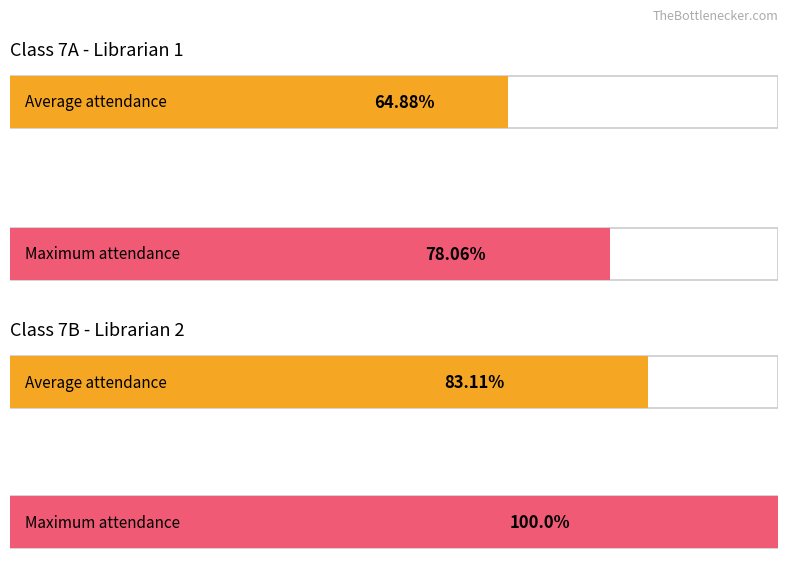

True or false: the data shows -1 at 1F.

False